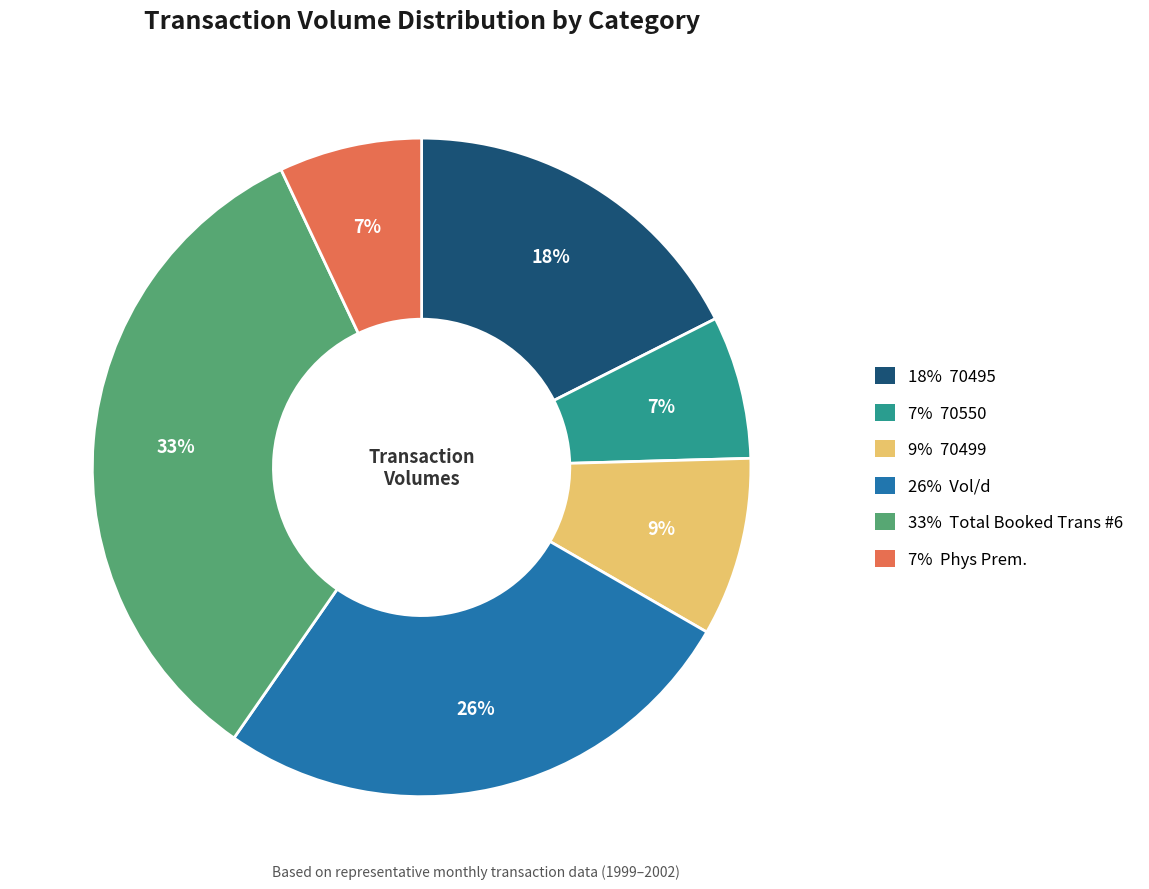

Does any single category account for the majority?

No